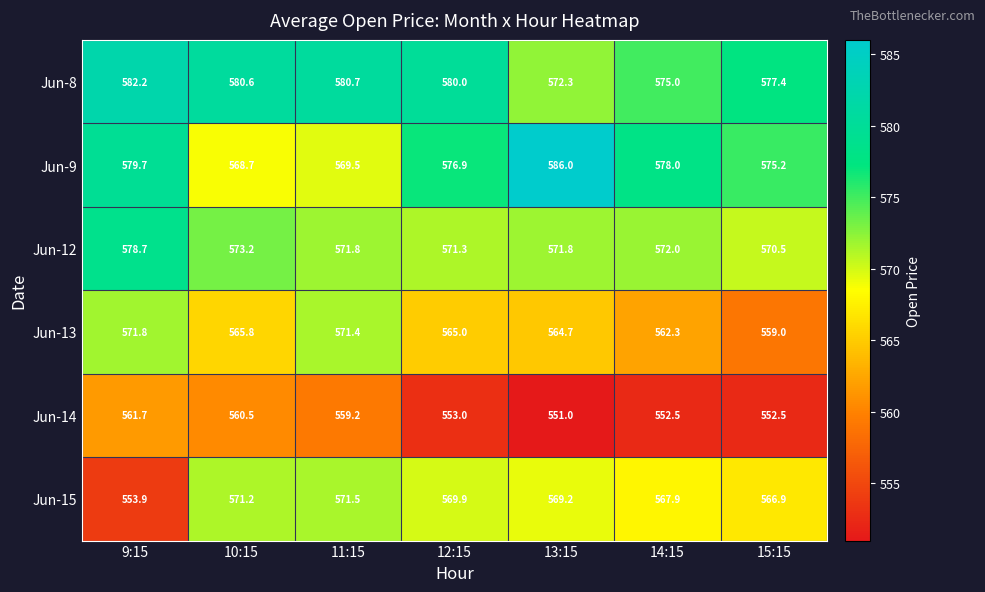

What is the sum of the Jun-13 values at 13:15 and 15:15?

1123.7